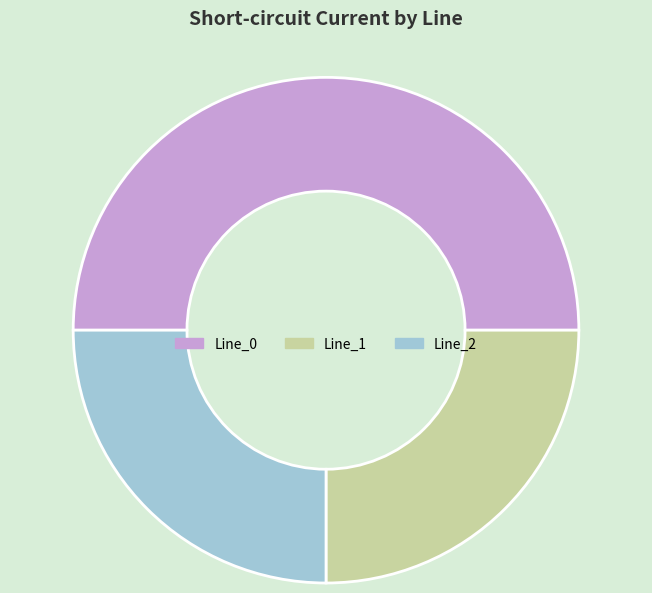

What is the largest slice in the pie chart?

Line_0